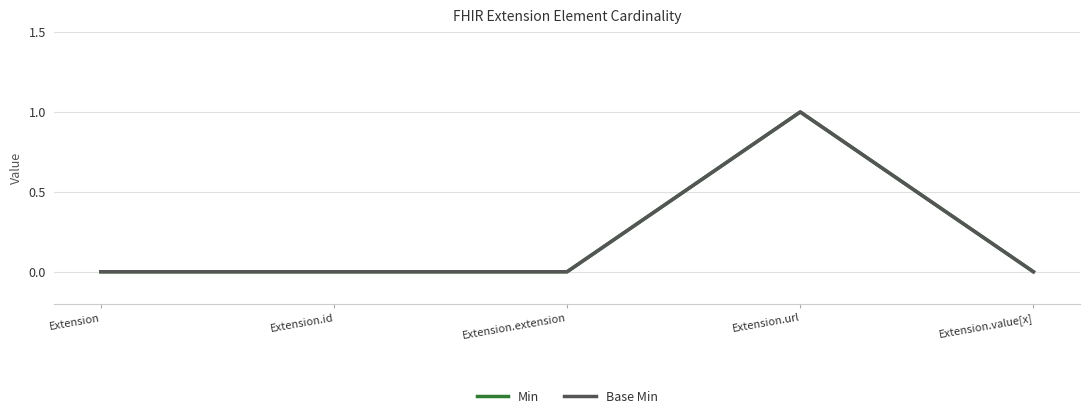

What is the label of the 2nd point from the right?

Extension.url